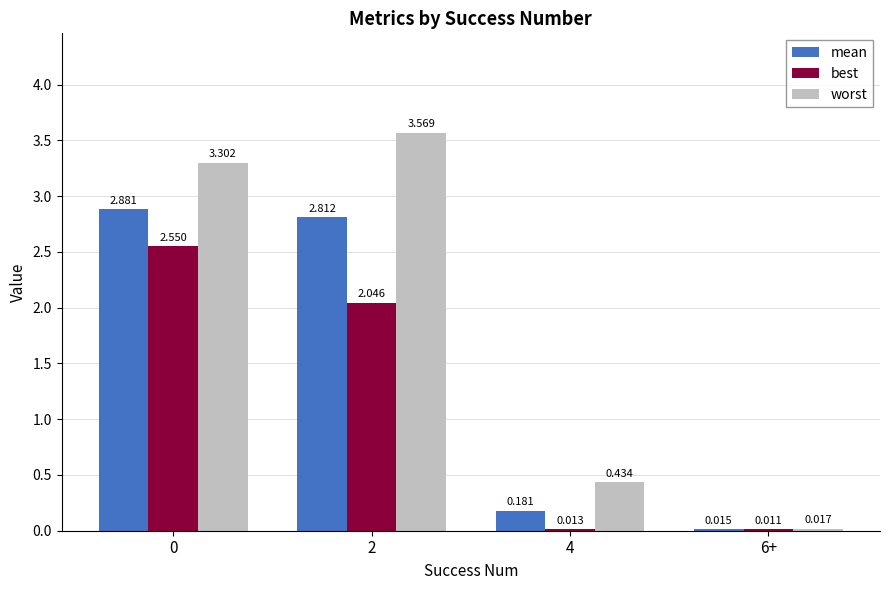

Which series has the largest total across all categories?

worst